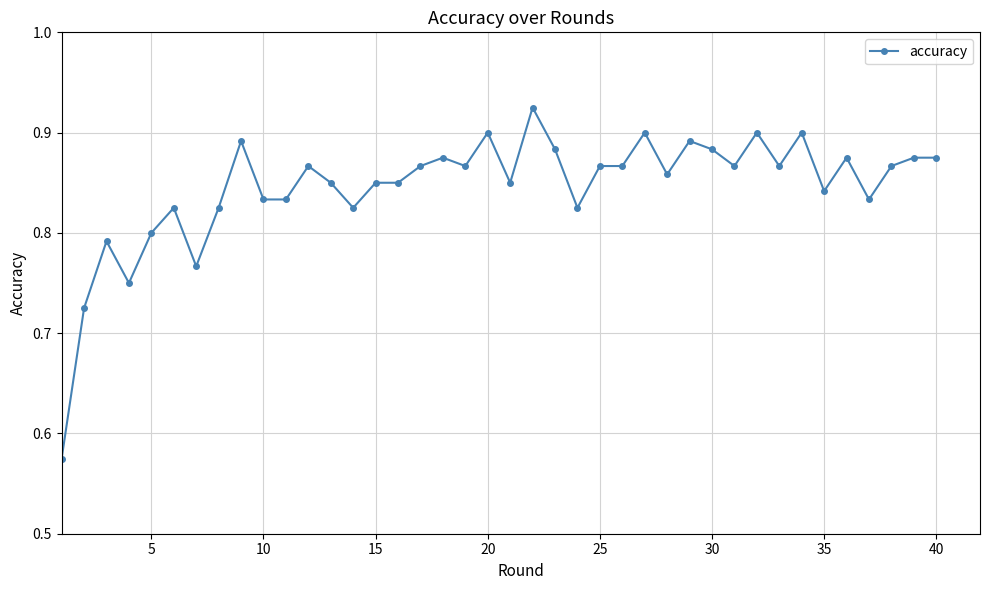

True or false: the data has more than 2 interior local peaks.

True